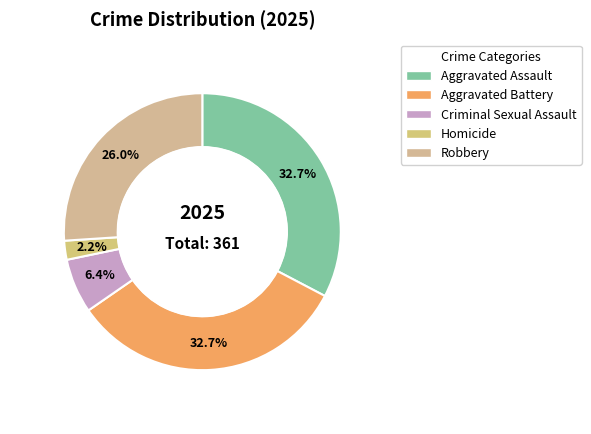

Approximately how many times larger is the value at Criminal Sexual Assault compared to Homicide?

2.9